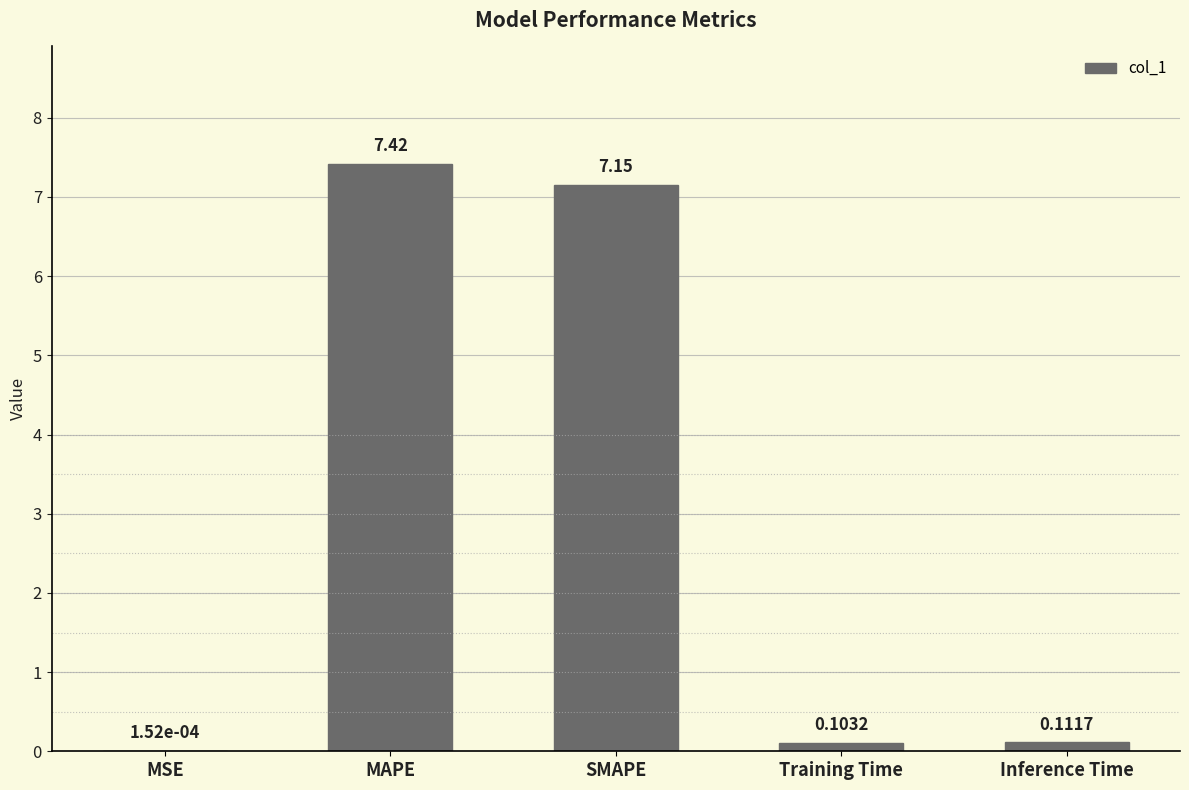

The value at MAPE is 4.8. True or false?

False